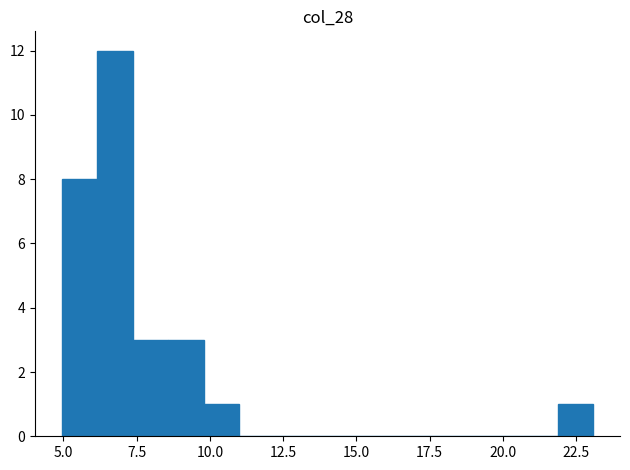

Around what value on the x-axis is the tallest bar? Give the approximate position of its centre, as read against the axis.

7.0